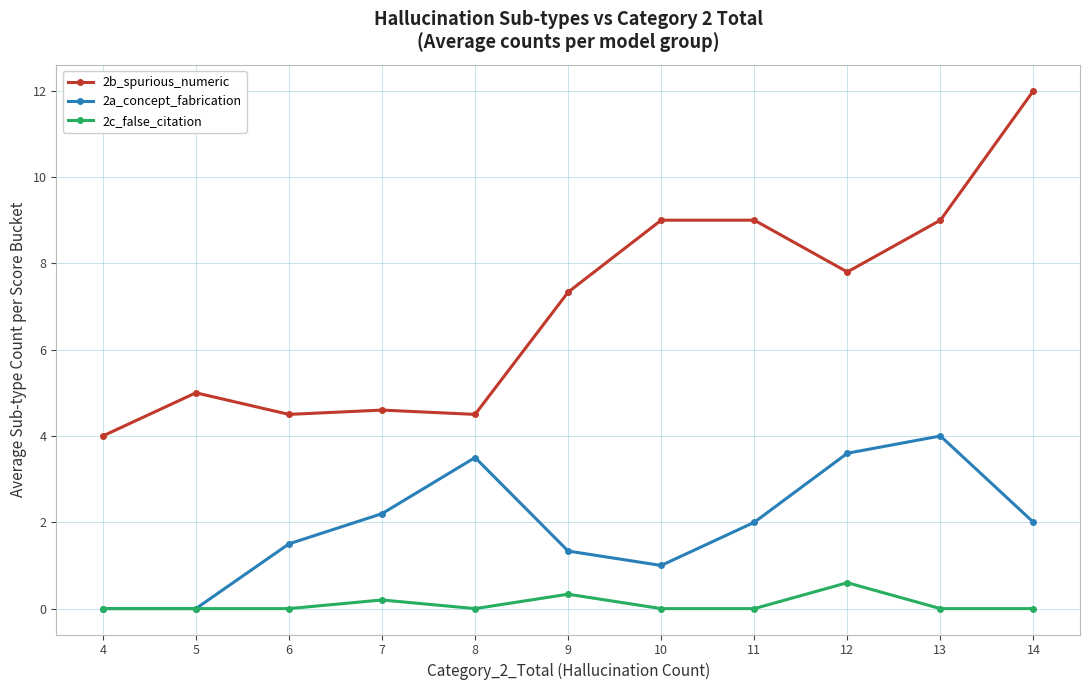

Which category has the highest value across all series?

14